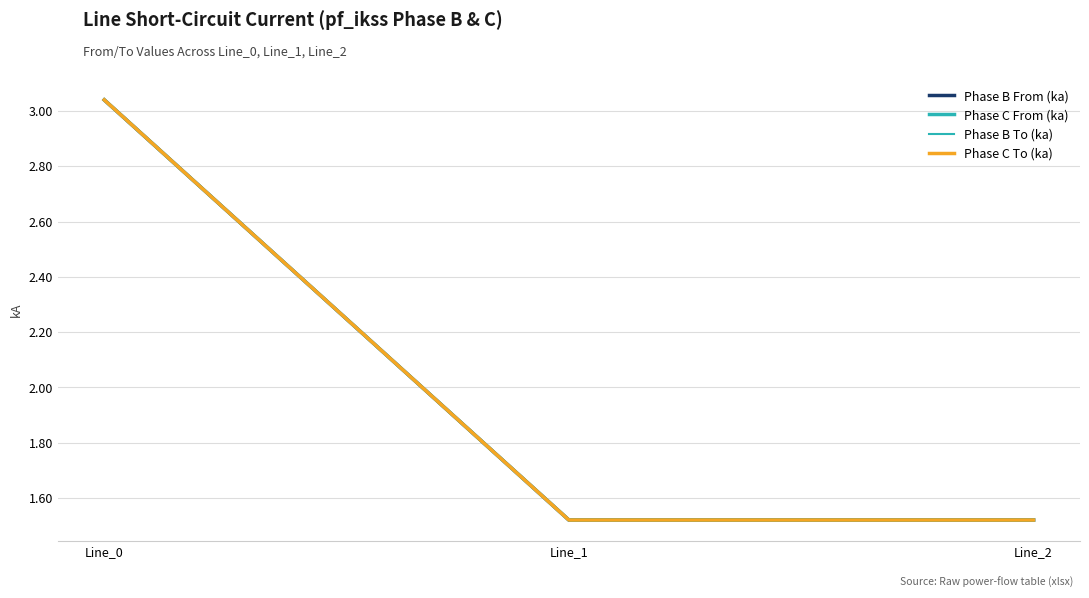

What is the difference between the maximum and minimum values in the Phase C From (ka) series?

1.5